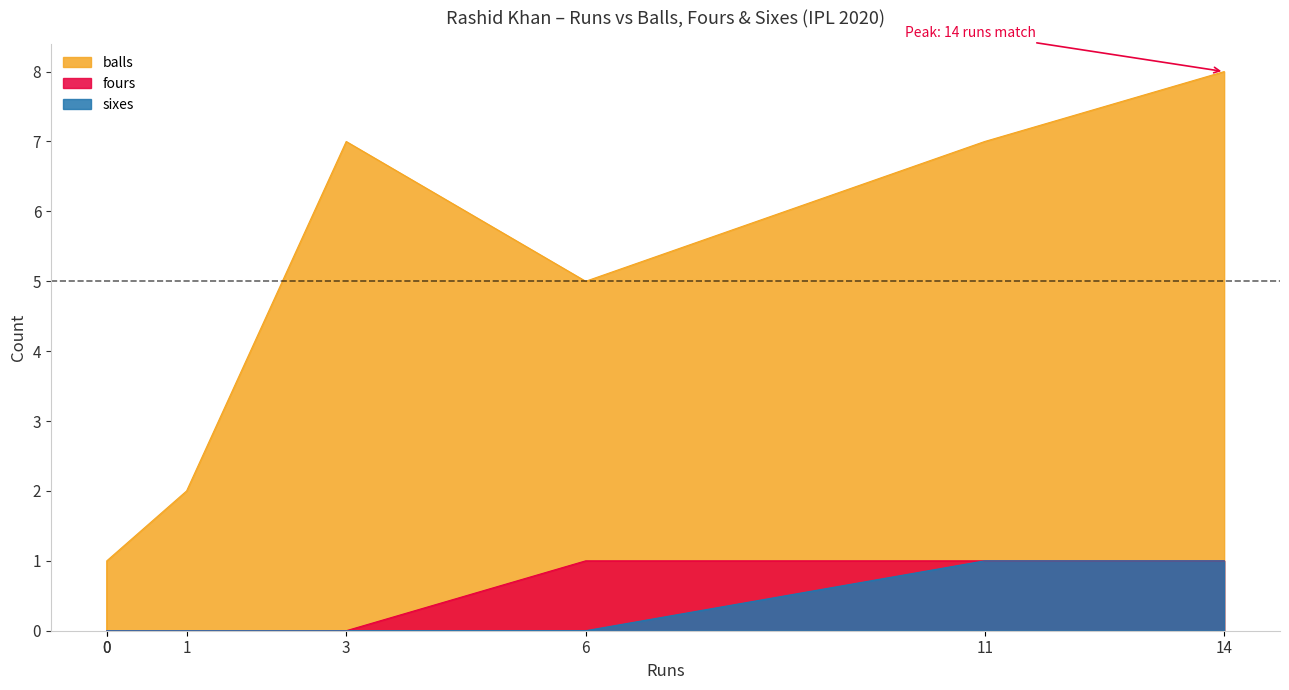

What are all the series names shown in the legend?

balls, fours, sixes